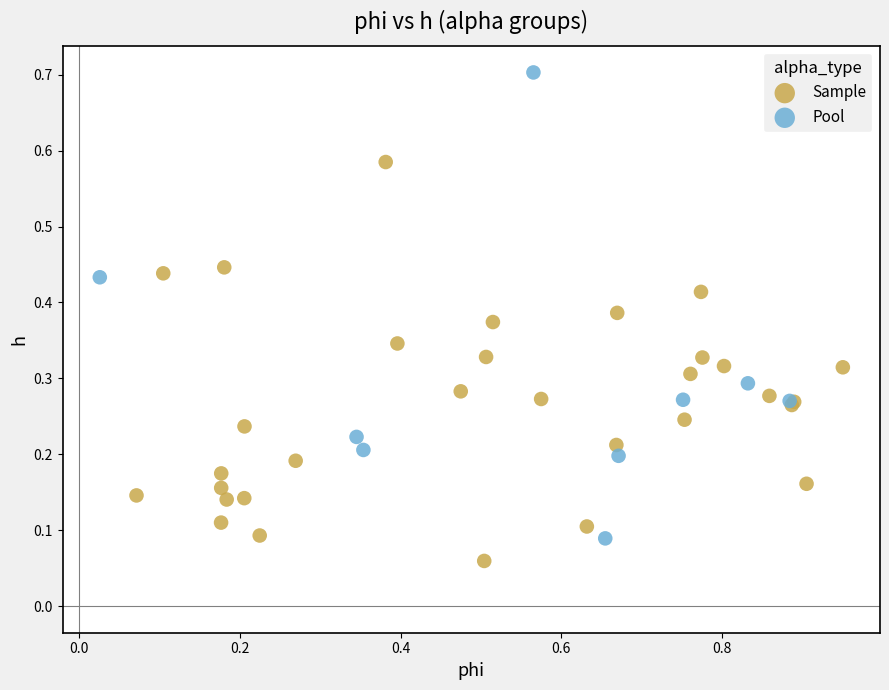

Which series has the largest Y range (max minus min)?

Pool